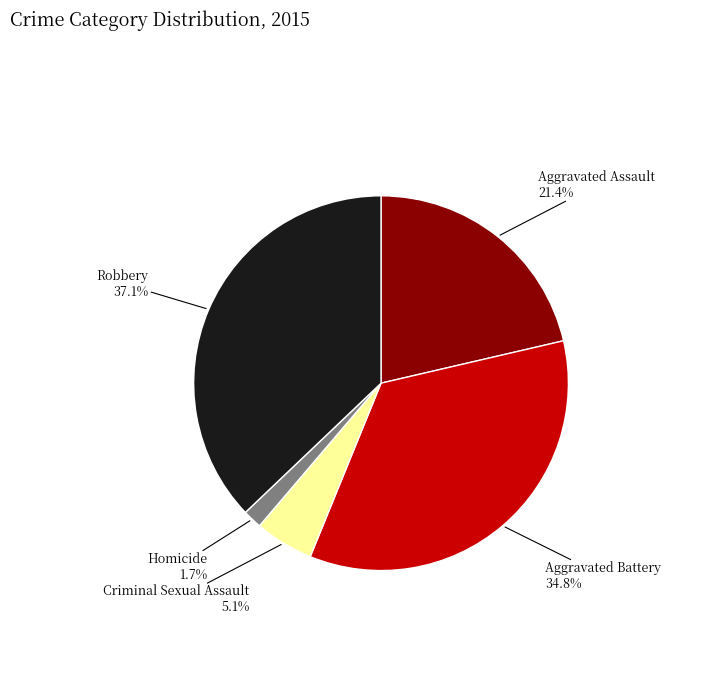

Does any single category account for the majority?

No